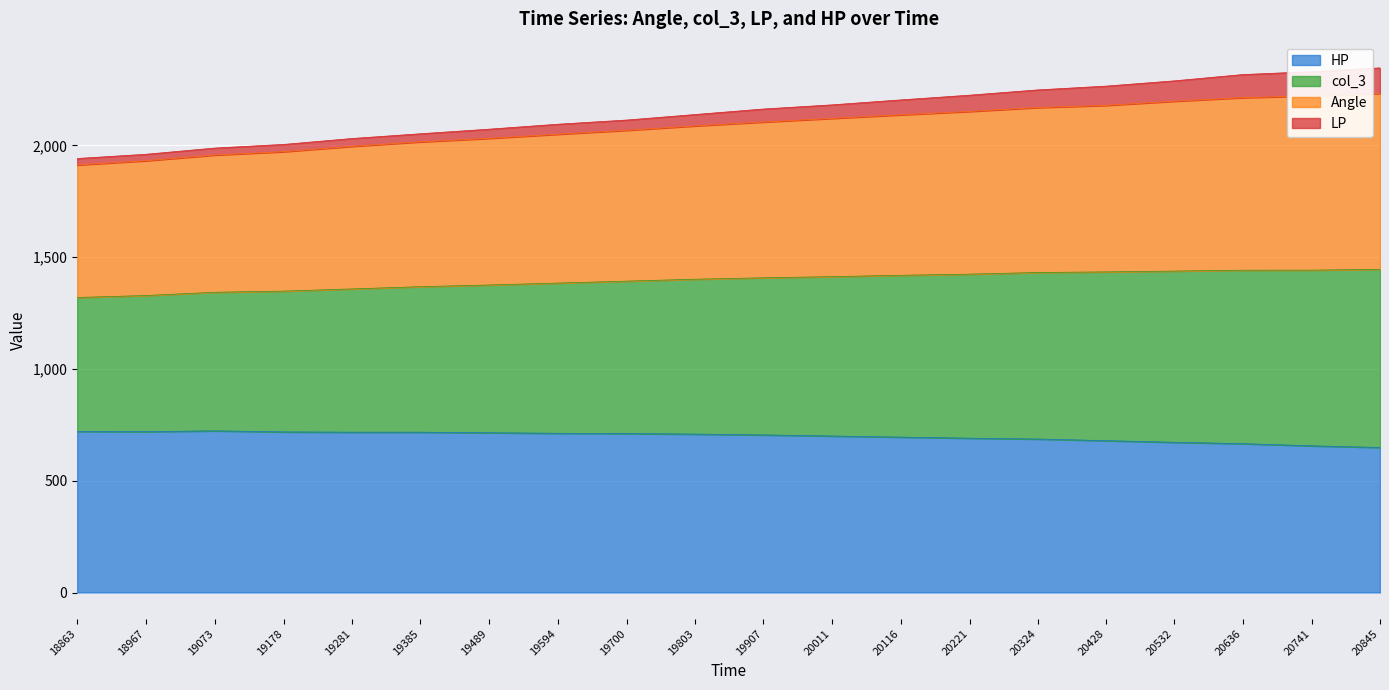

Is it true that HP equals 656.2 at 20741?

True